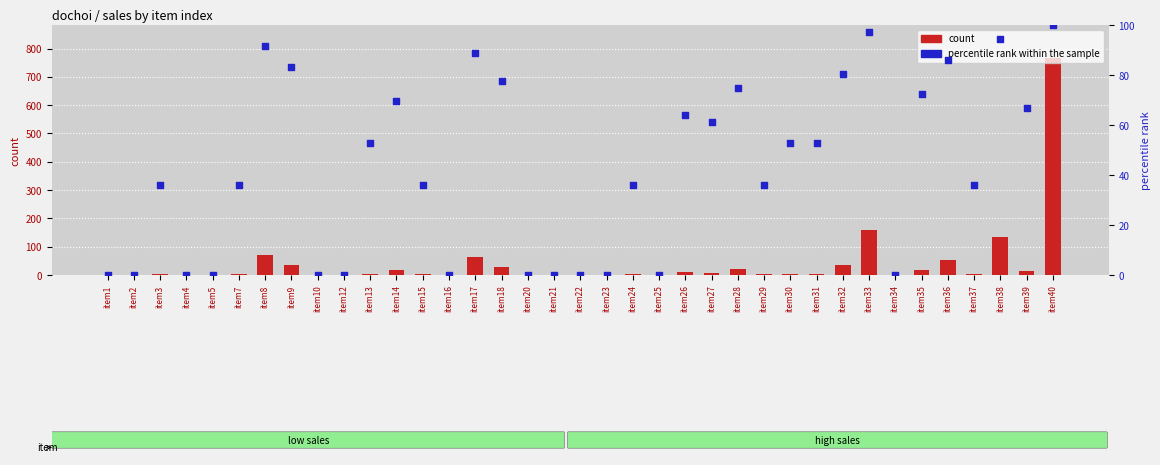

What are all the series names shown in the legend?

count, percentile rank within the sample